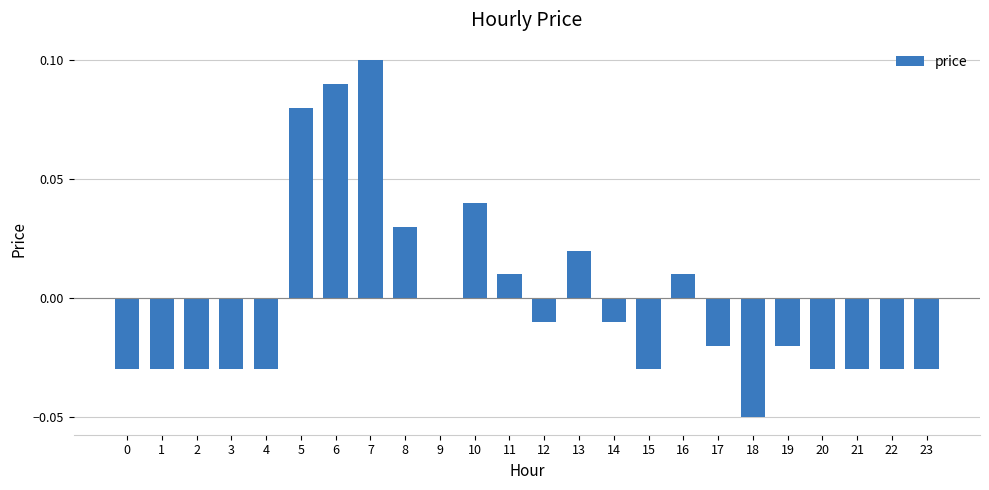

Which label corresponds to the largest value in the chart?

7